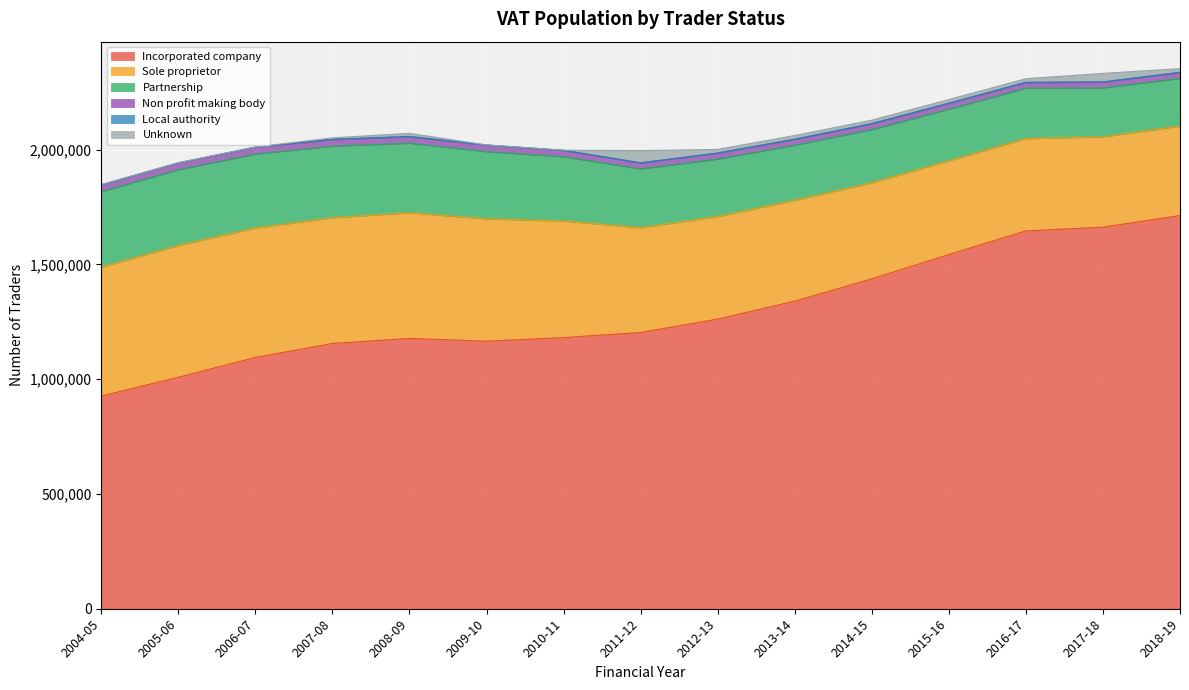

Rank the categories by Unknown value from lowest to highest.

2004-05, 2005-06, 2006-07, 2009-10, 2010-11, 2007-08, 2008-09, 2014-15, 2012-13, 2016-17, 2018-19, 2015-16, 2013-14, 2017-18, 2011-12